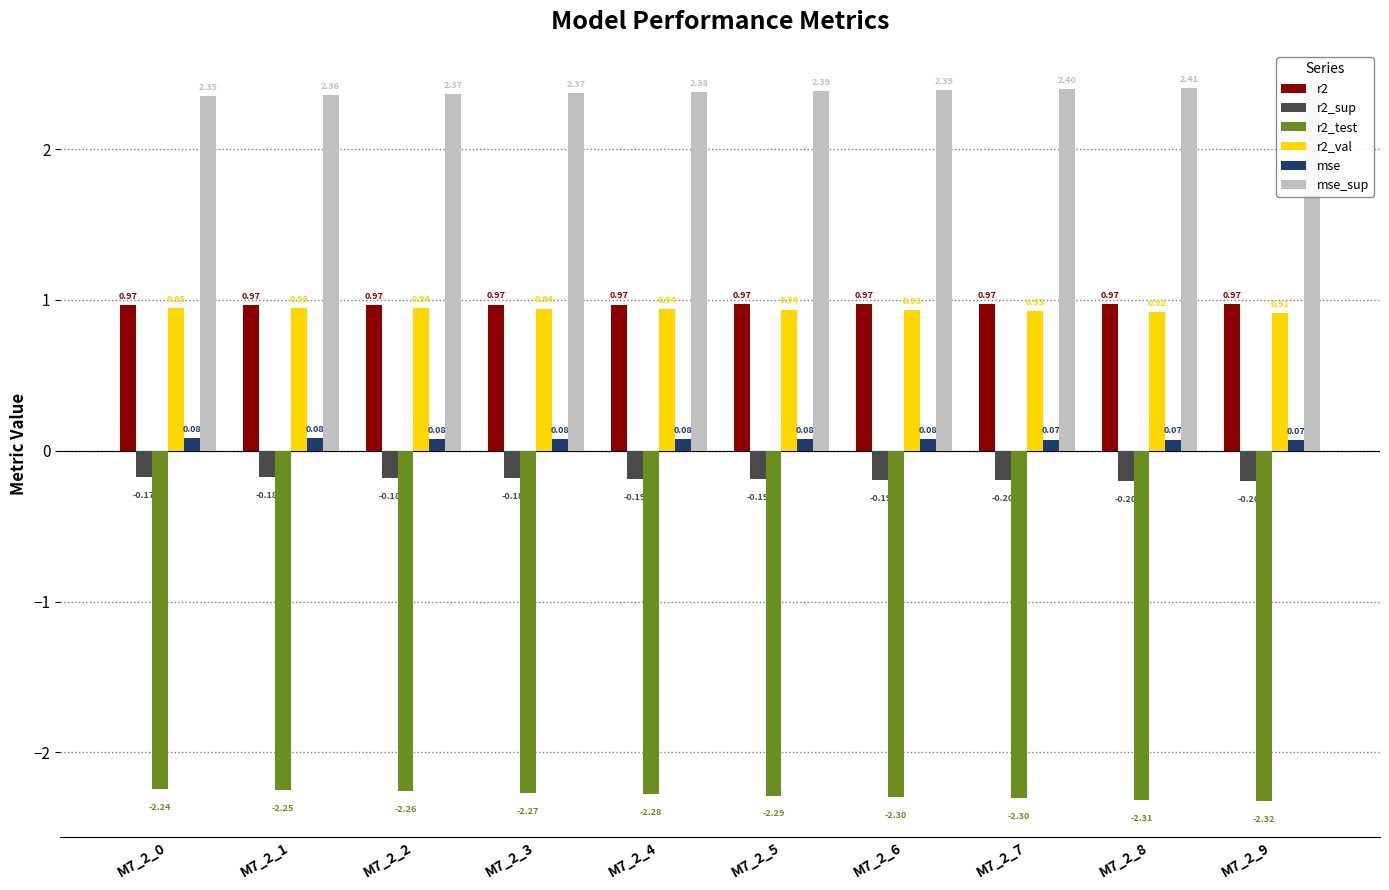

The mse series shows 0.1 at M7_2_9. True or false?

True